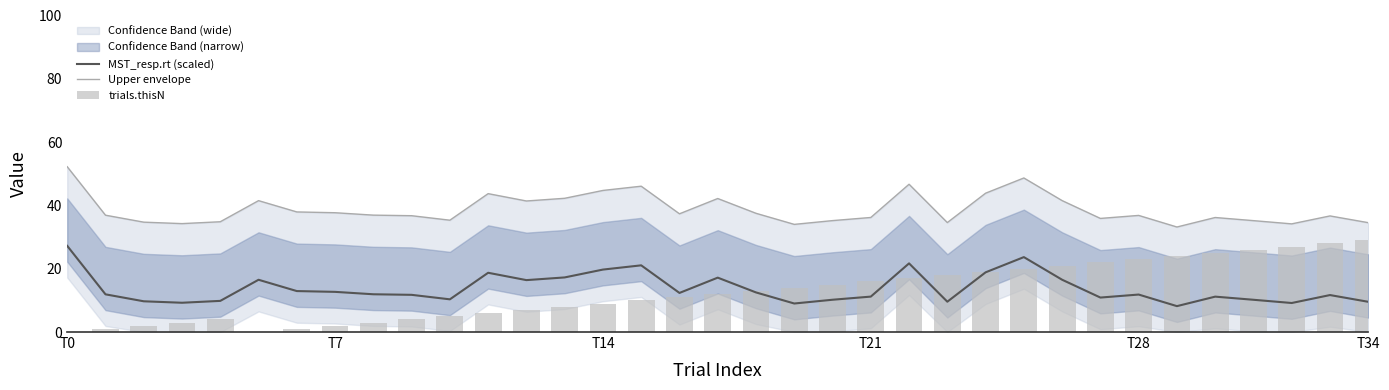

What is the highest value of the MST_resp.rt (scaled) series?

27.2